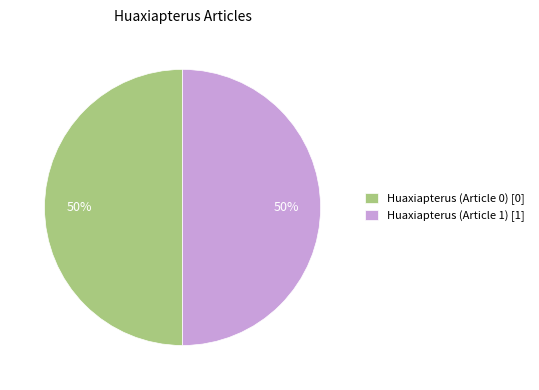

Count the number of slices in the pie.

2